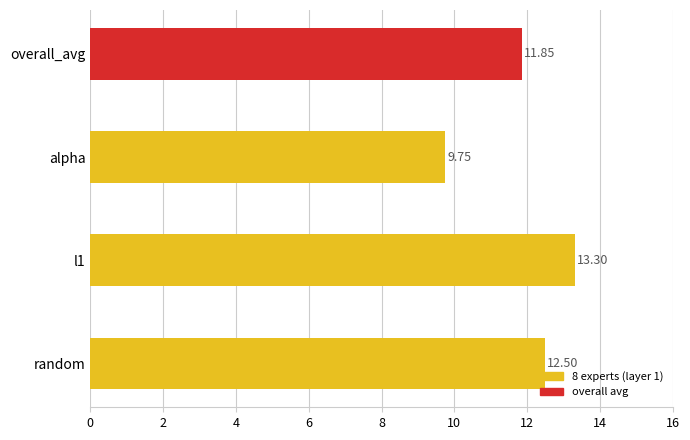

What is the ratio of the value at overall_avg to the value at random?

0.9